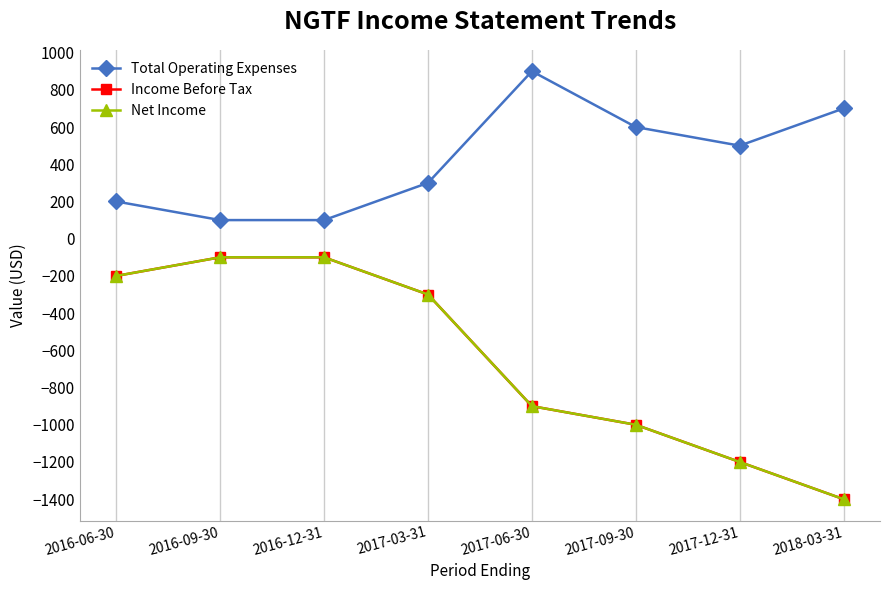

What is the highest value of the Total Operating Expenses series?

900